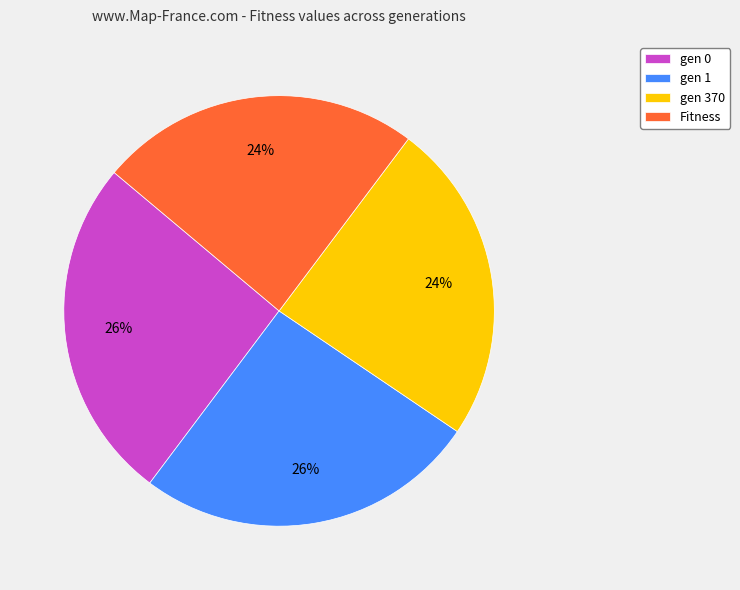

To the nearest percent, what portion does gen 1 represent?

26%